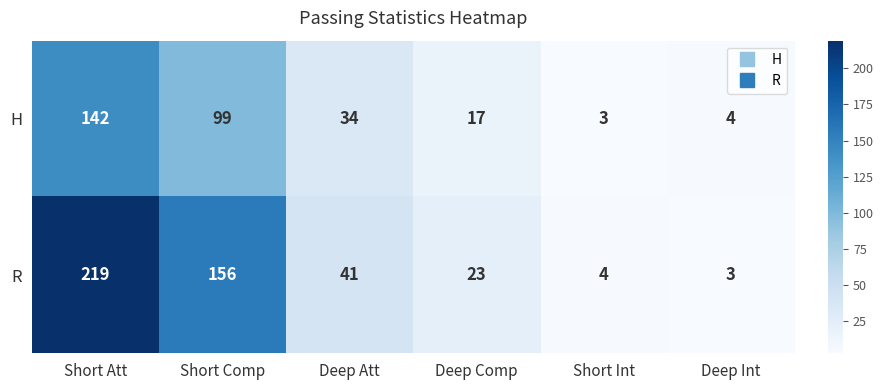

Where does the R series first go above 41?

Short Att